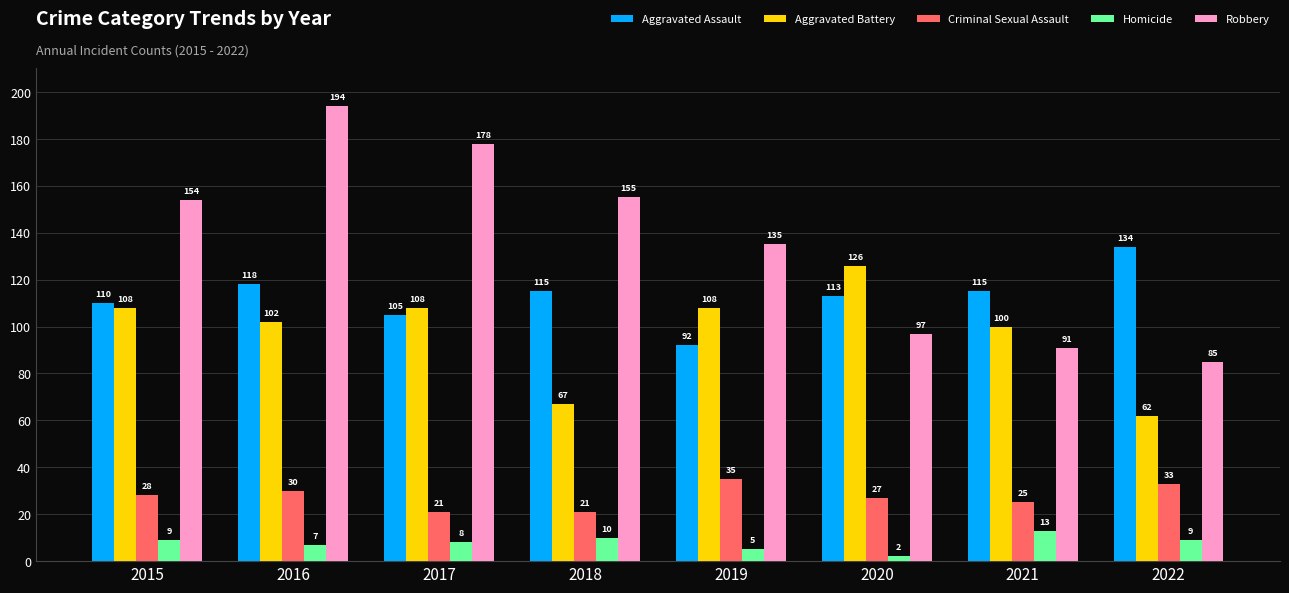

What are all the series names shown in the legend?

Aggravated Assault, Aggravated Battery, Criminal Sexual Assault, Homicide, Robbery